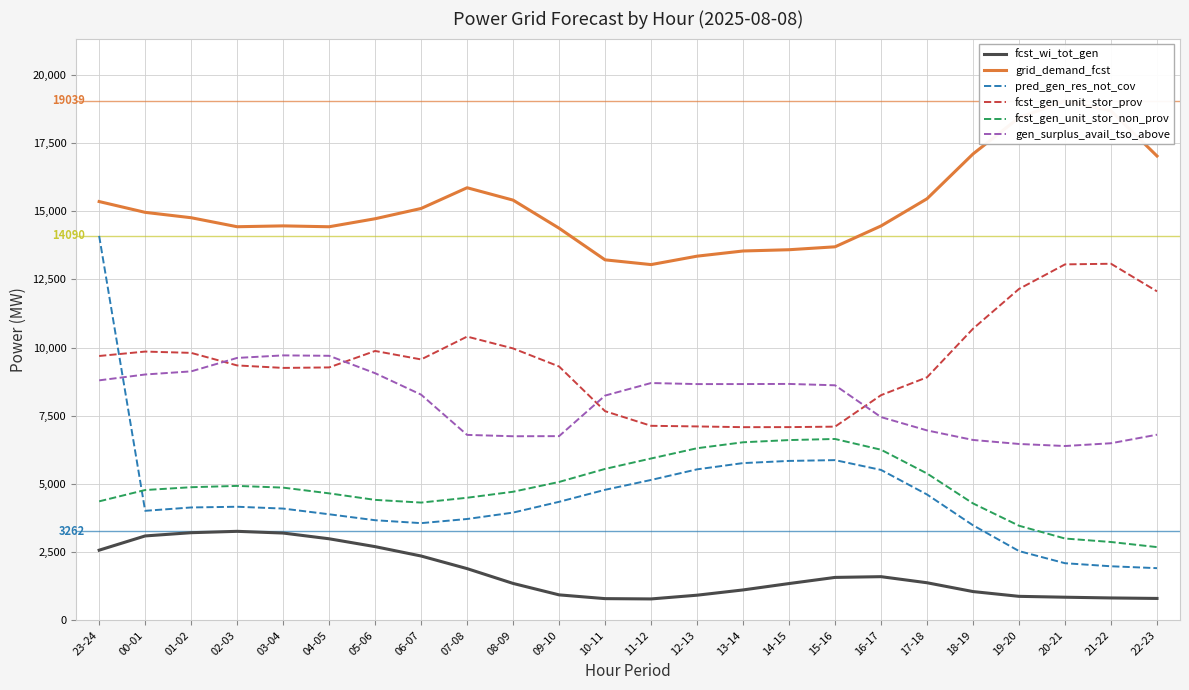

At which label is pred_gen_res_not_cov closest to 8001?

15-16